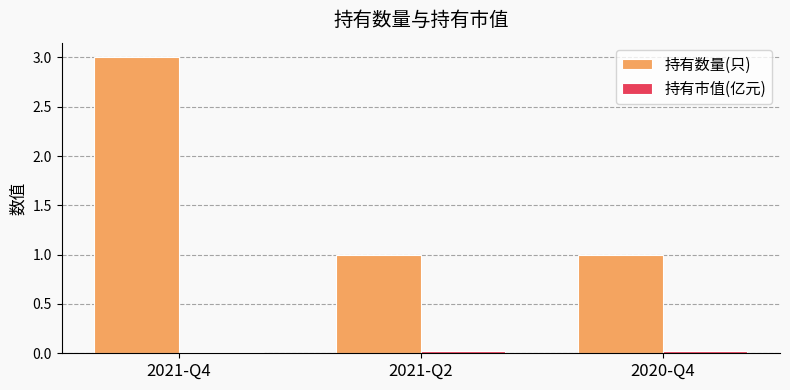

The 持有数量(只) series shows 3.0 at 2021-Q4. True or false?

True